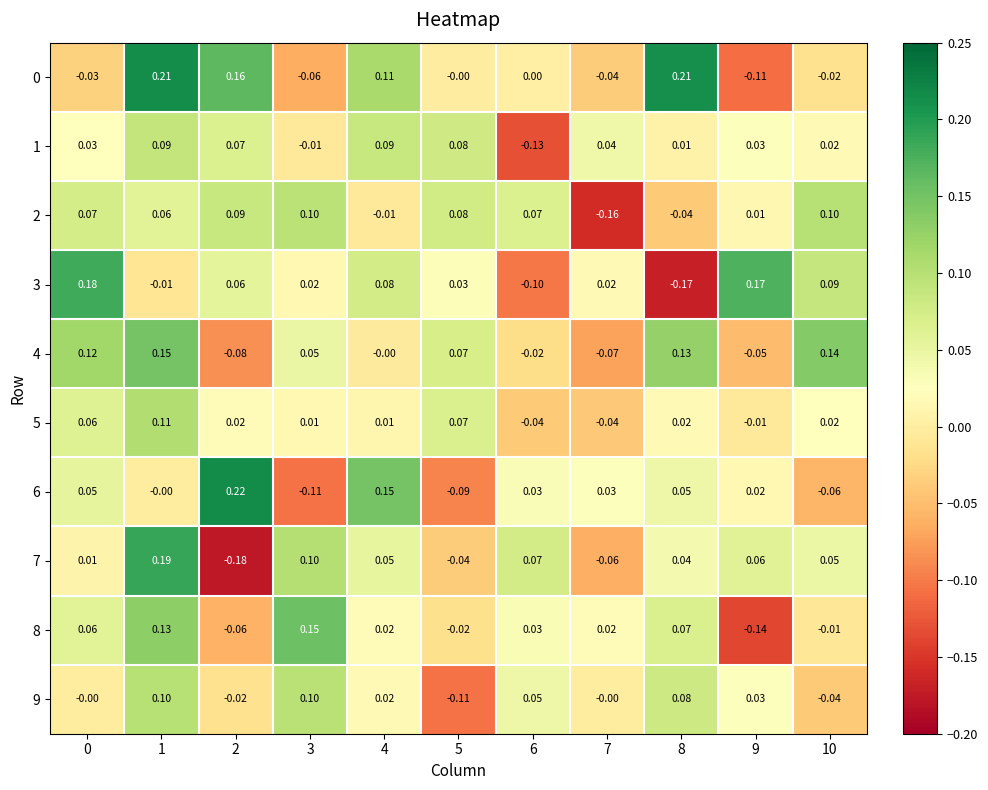

How many data points does each series have?

11